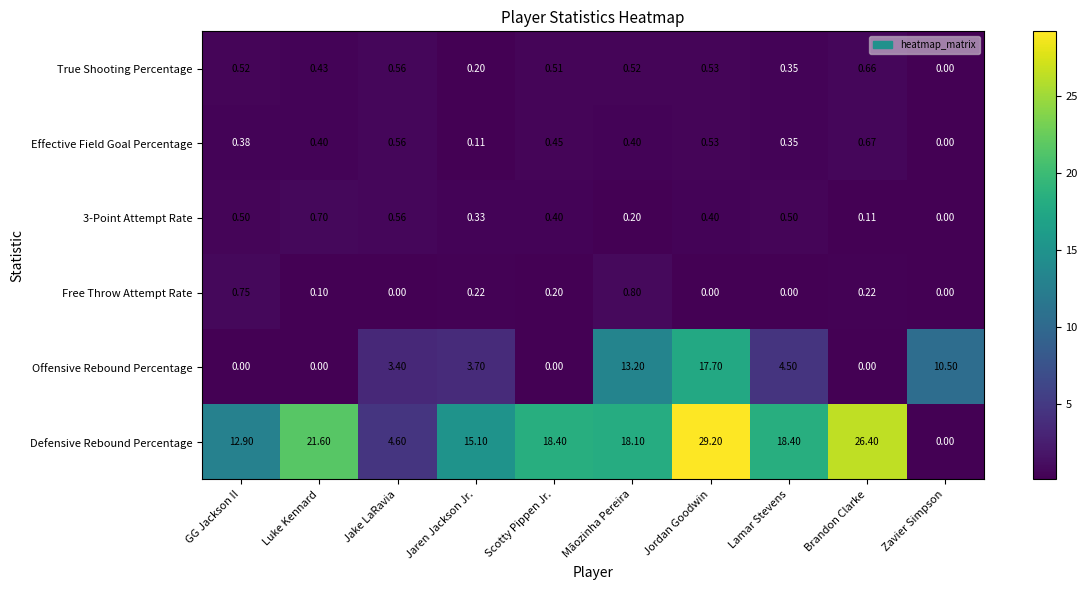

What is the maximum value shown in the chart?

29.2